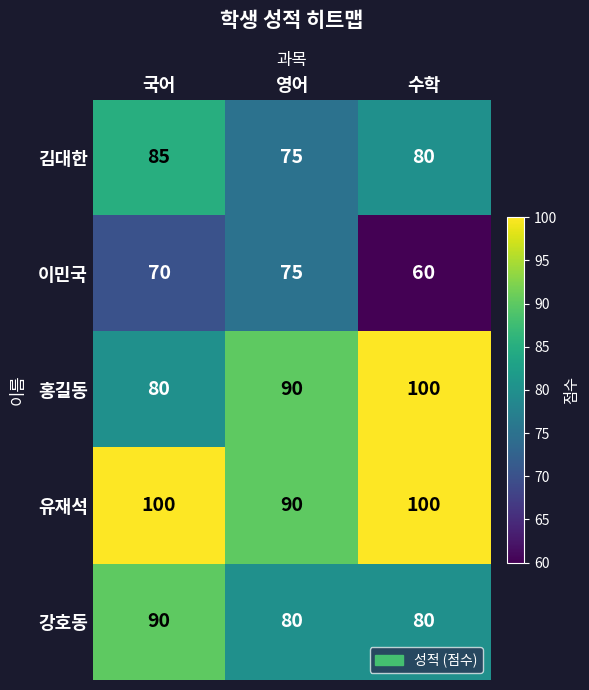

Which series has the largest total across all categories?

유재석